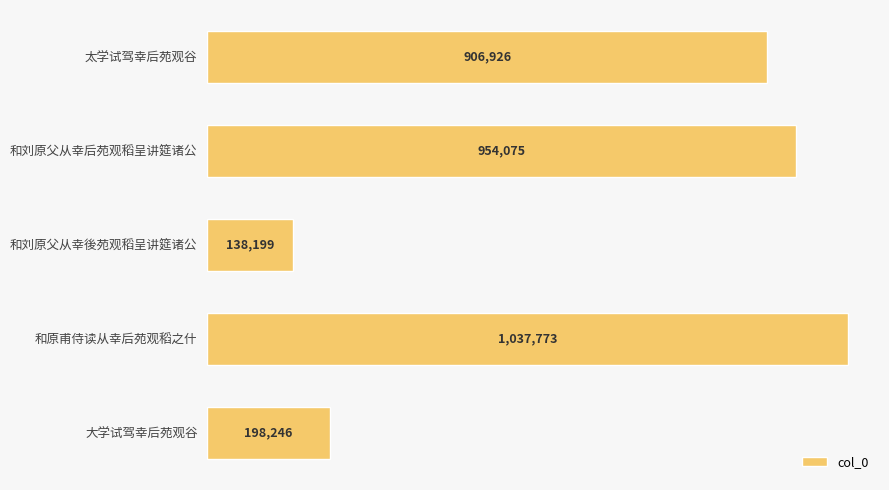

True or false: the data shows 198246 at 大学试驾幸后苑观谷.

True